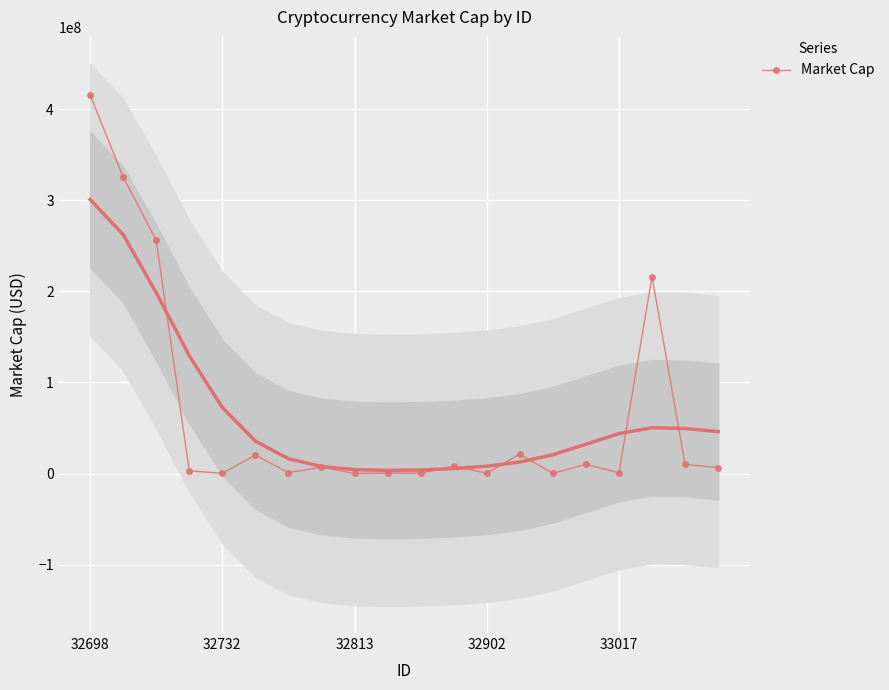

What is the highest value of the Market Cap series?

415605409.0